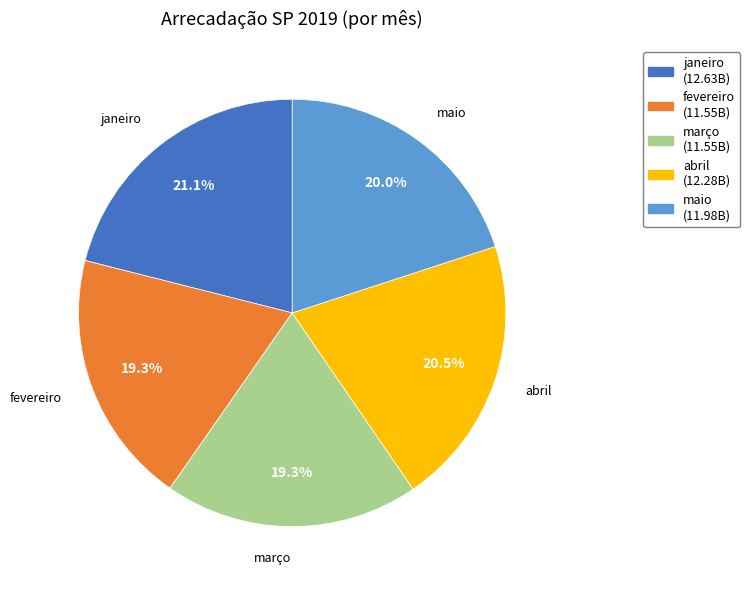

How many segments does this pie chart have?

5